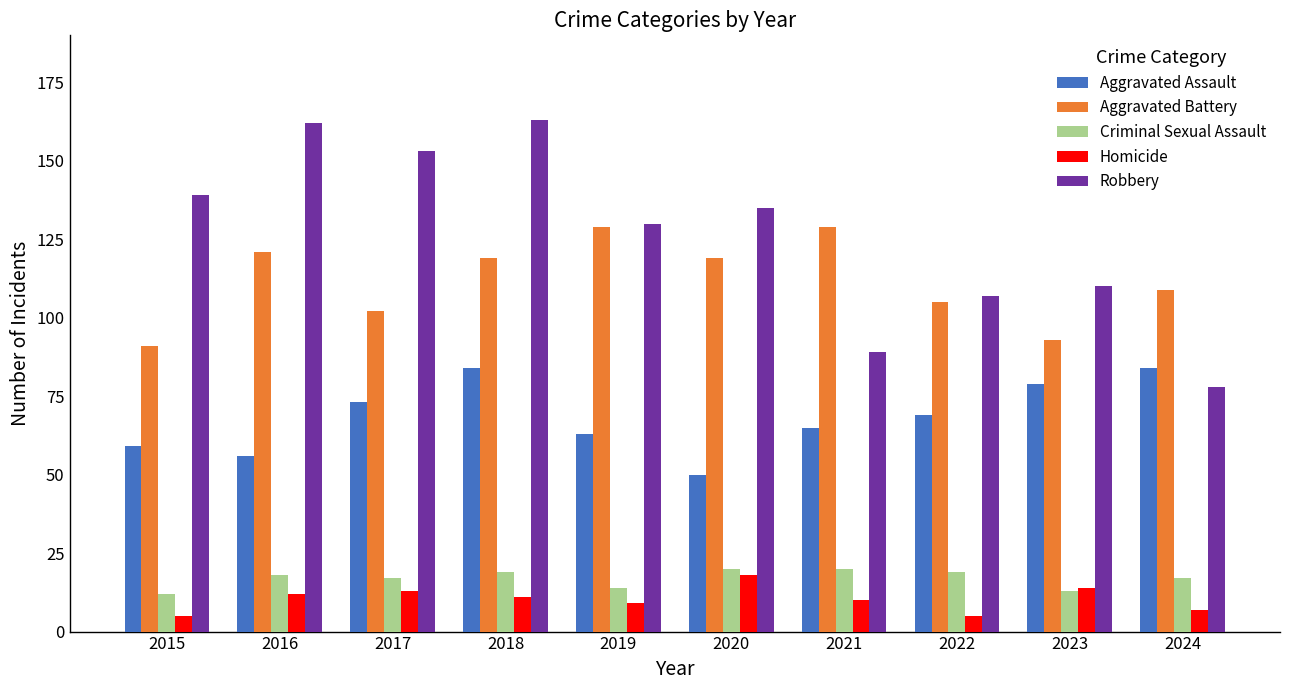

List the series in order of their peak value, lowest first.

Homicide, Criminal Sexual Assault, Aggravated Assault, Aggravated Battery, Robbery